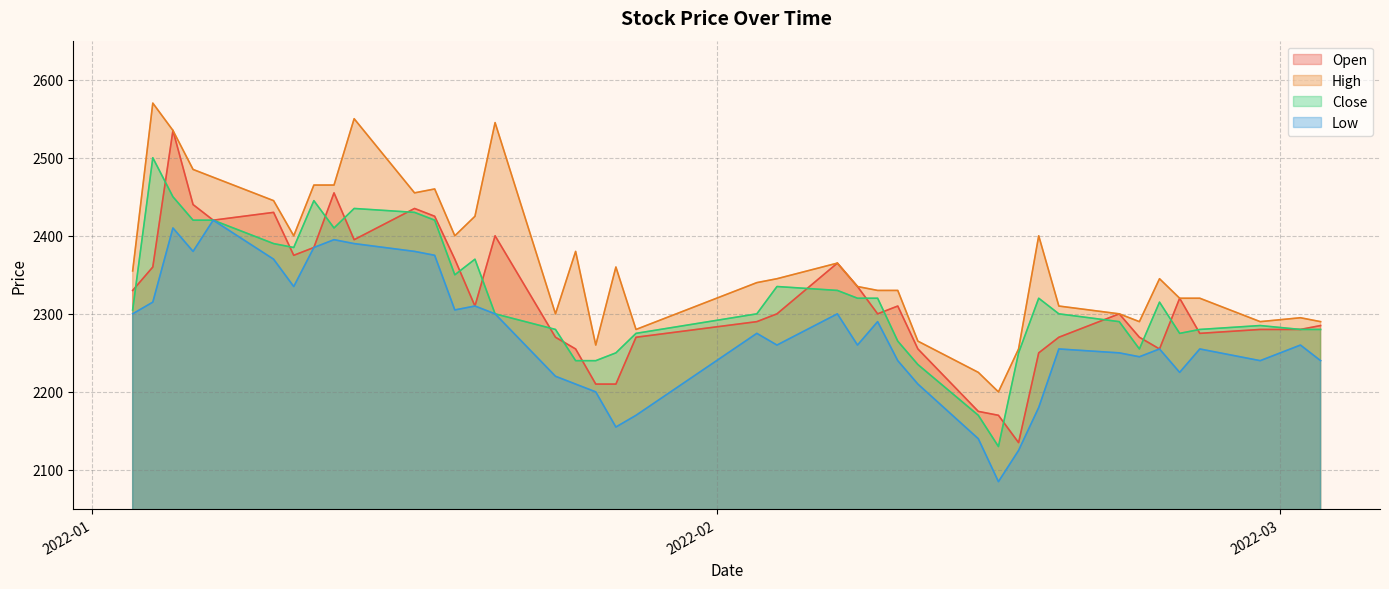

At which category does Low reach its first local peak?

2022-01-05